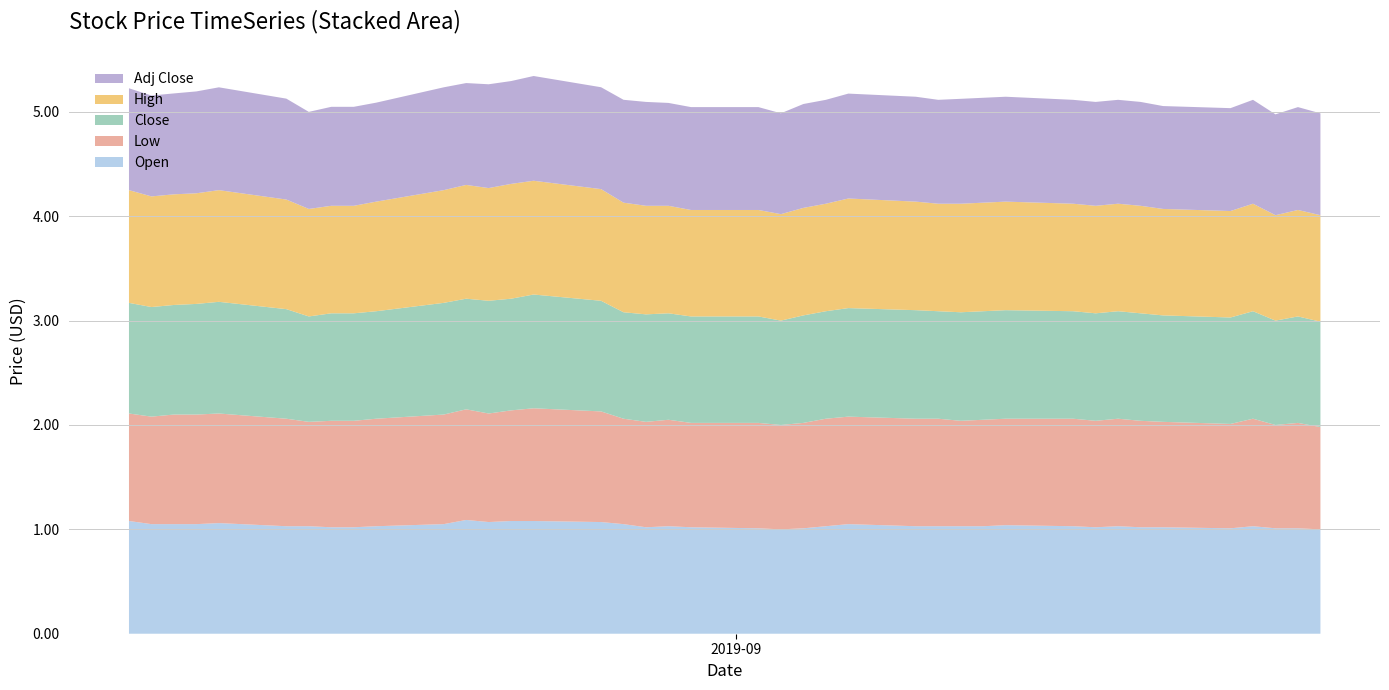

Reading right to left, what are all the values shown in this chart?

Open: 1.0	1.0	1.0	1.0	1.0	1.0	1.0	1.0	1.0	1.0	1.0	1.0	1.0	1.0	1.0	1.1	1.0	1.0	1.0	1.0	1.0	1.0	1.0	1.1	1.1	1.1	1.1	1.1	1.1	1.1	1.0	1.0	1.0	1.0	1.0	1.1	1.1	1.1	1.1	1.1
Low: 1.0	1.0	1.0	1.0	1.0	1.0	1.0	1.0	1.0	1.0	1.0	1.0	1.0	1.0	1.0	1.0	1.0	1.0	1.0	1.0	1.0	1.0	1.0	1.0	1.1	1.1	1.1	1.0	1.1	1.1	1.0	1.0	1.0	1.0	1.0	1.1	1.1	1.1	1.0	1.0
Close: 1.0	1.0	1.0	1.0	1.0	1.0	1.0	1.0	1.0	1.0	1.0	1.0	1.0	1.0	1.0	1.0	1.0	1.0	1.0	1.0	1.0	1.0	1.0	1.0	1.1	1.1	1.1	1.1	1.1	1.1	1.0	1.0	1.0	1.0	1.1	1.1	1.1	1.1	1.1	1.1
High: 1.0	1.0	1.0	1.0	1.0	1.0	1.0	1.0	1.0	1.0	1.0	1.0	1.0	1.0	1.0	1.1	1.0	1.0	1.0	1.0	1.0	1.0	1.0	1.1	1.1	1.1	1.1	1.1	1.1	1.1	1.1	1.0	1.0	1.0	1.1	1.1	1.1	1.1	1.1	1.1
Adj Close: 1.0	1.0	1.0	1.0	1.0	1.0	1.0	1.0	1.0	1.0	1.0	1.0	1.0	1.0	1.0	1.0	1.0	1.0	1.0	1.0	1.0	1.0	1.0	1.0	1.0	1.0	1.0	1.0	1.0	1.0	0.9	0.9	0.9	0.9	1.0	1.0	1.0	1.0	1.0	1.0